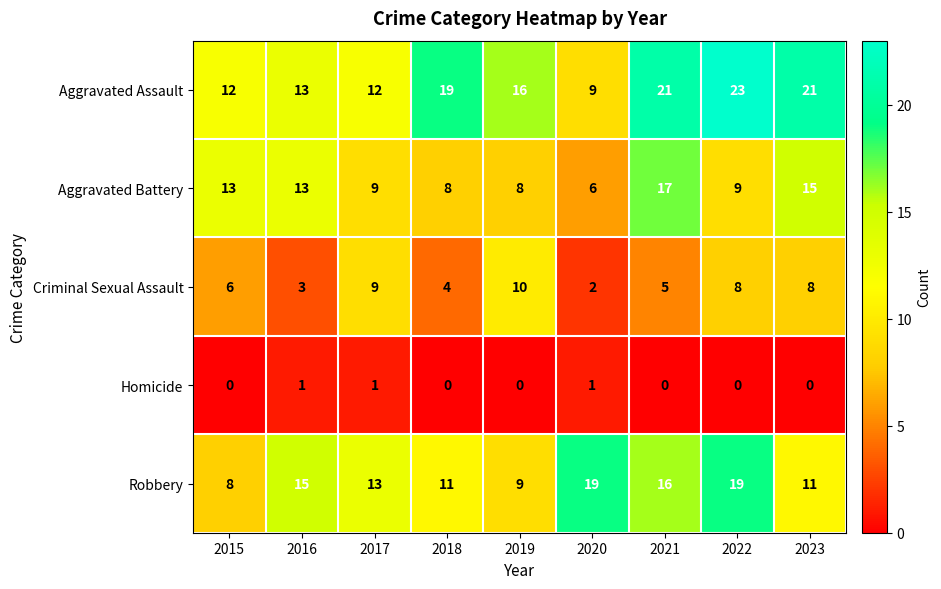

At which category does the chart reach its peak across all series?

2022